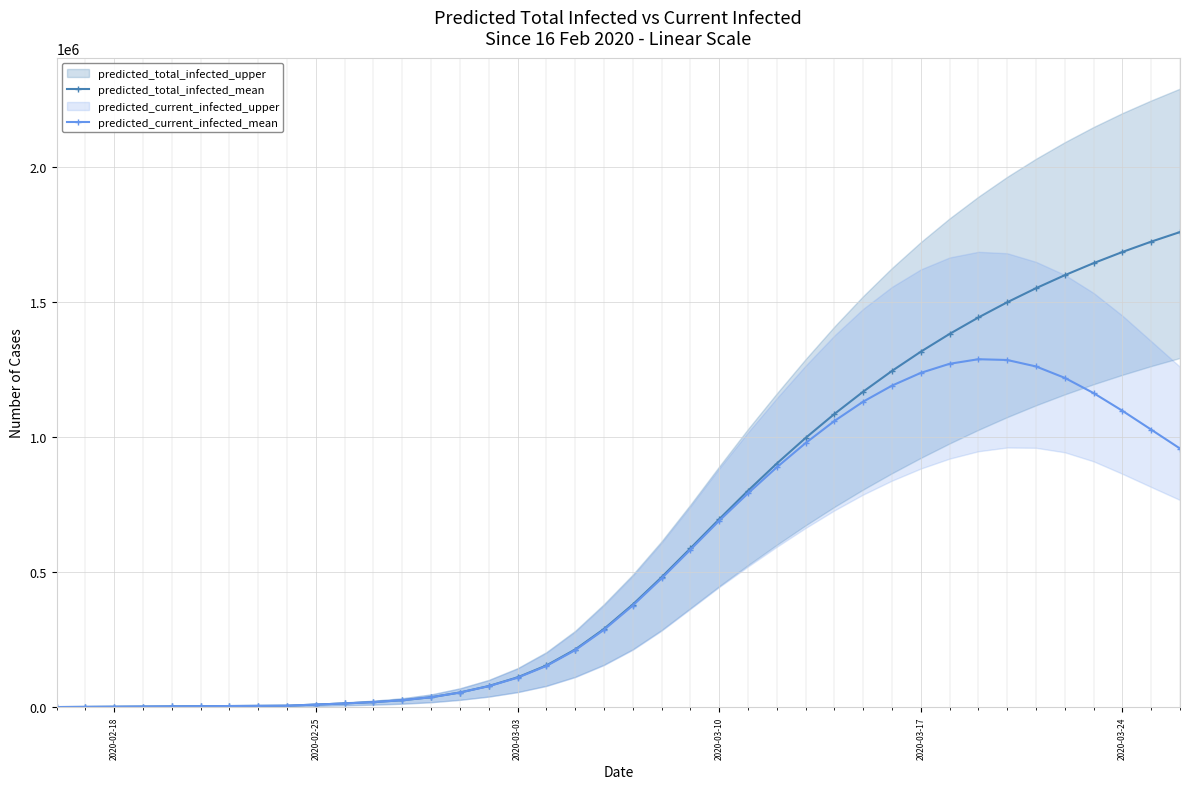

True or false: predicted_current_infected_mean has more than 0 points higher than both neighbors.

True